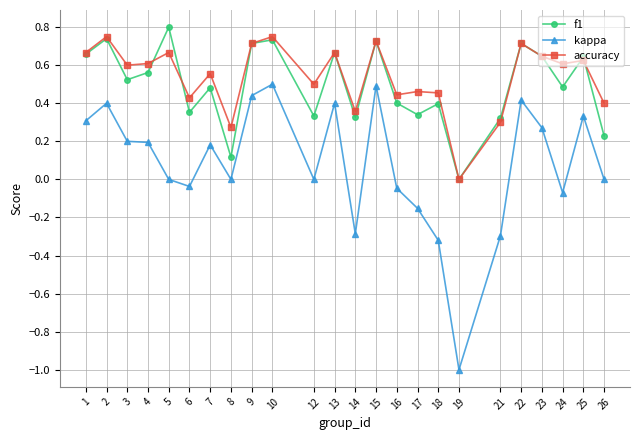

True or false: f1 has a value of 1.3 at 5.

False